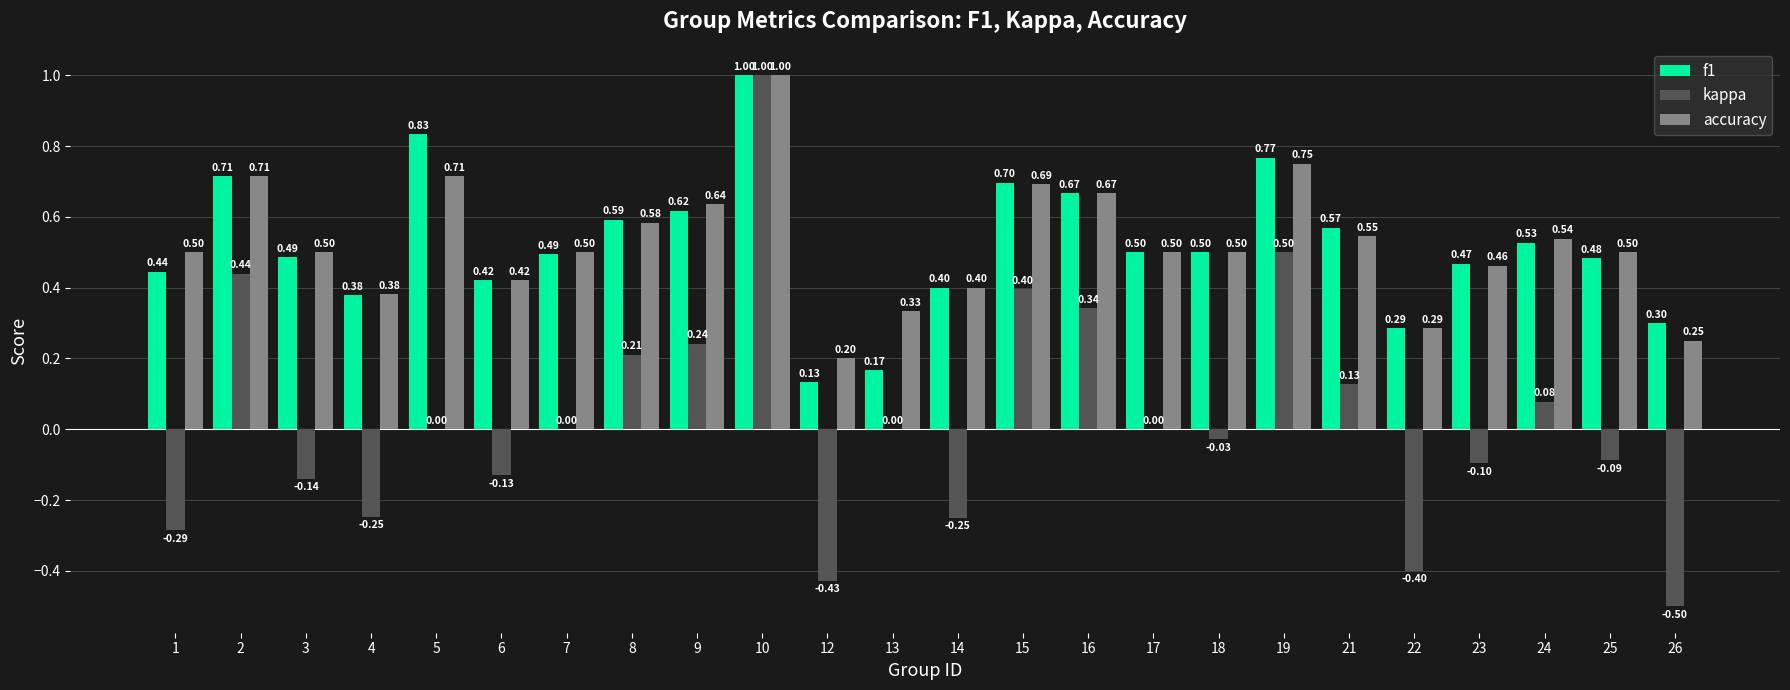

What is the maximum value for f1?

1.0